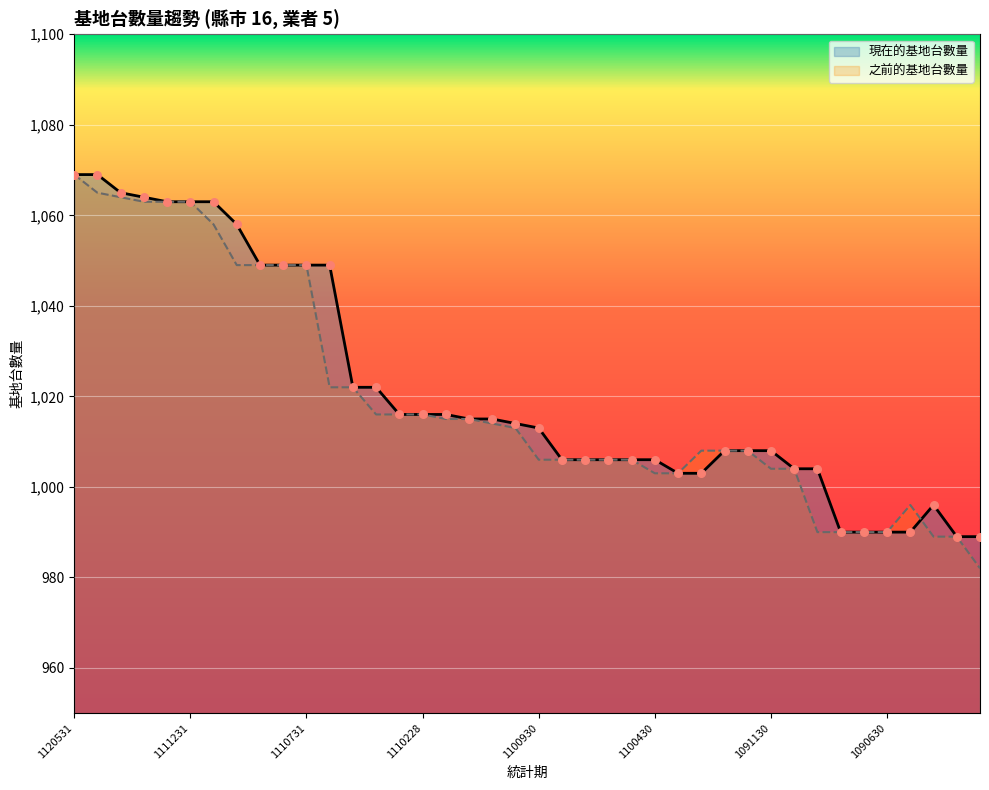

Which series has the largest total across all categories?

現在的基地台數量